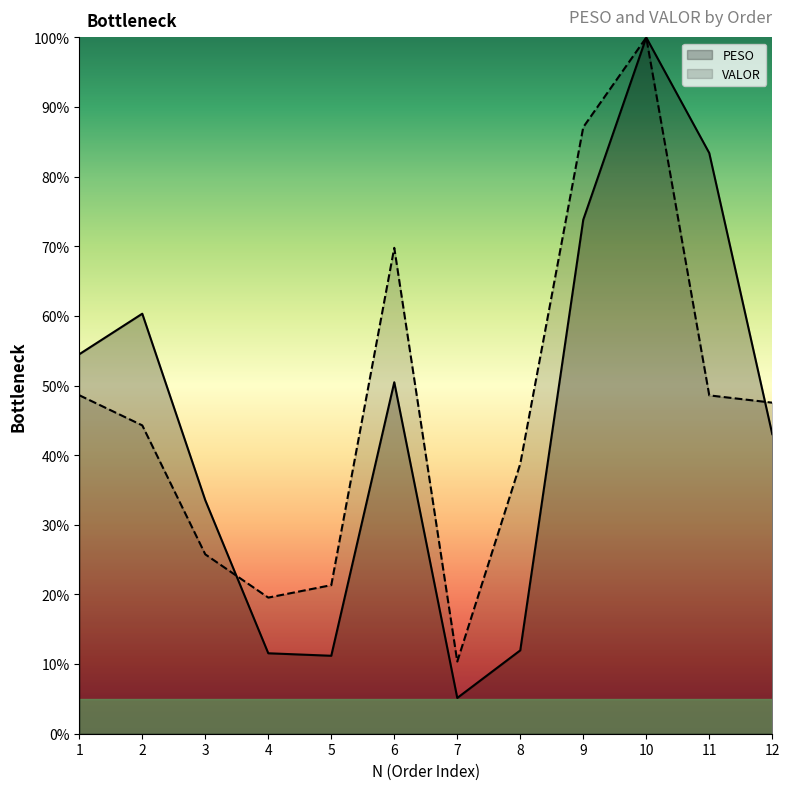

True or false: VALOR and PESO intersect in this chart.

True